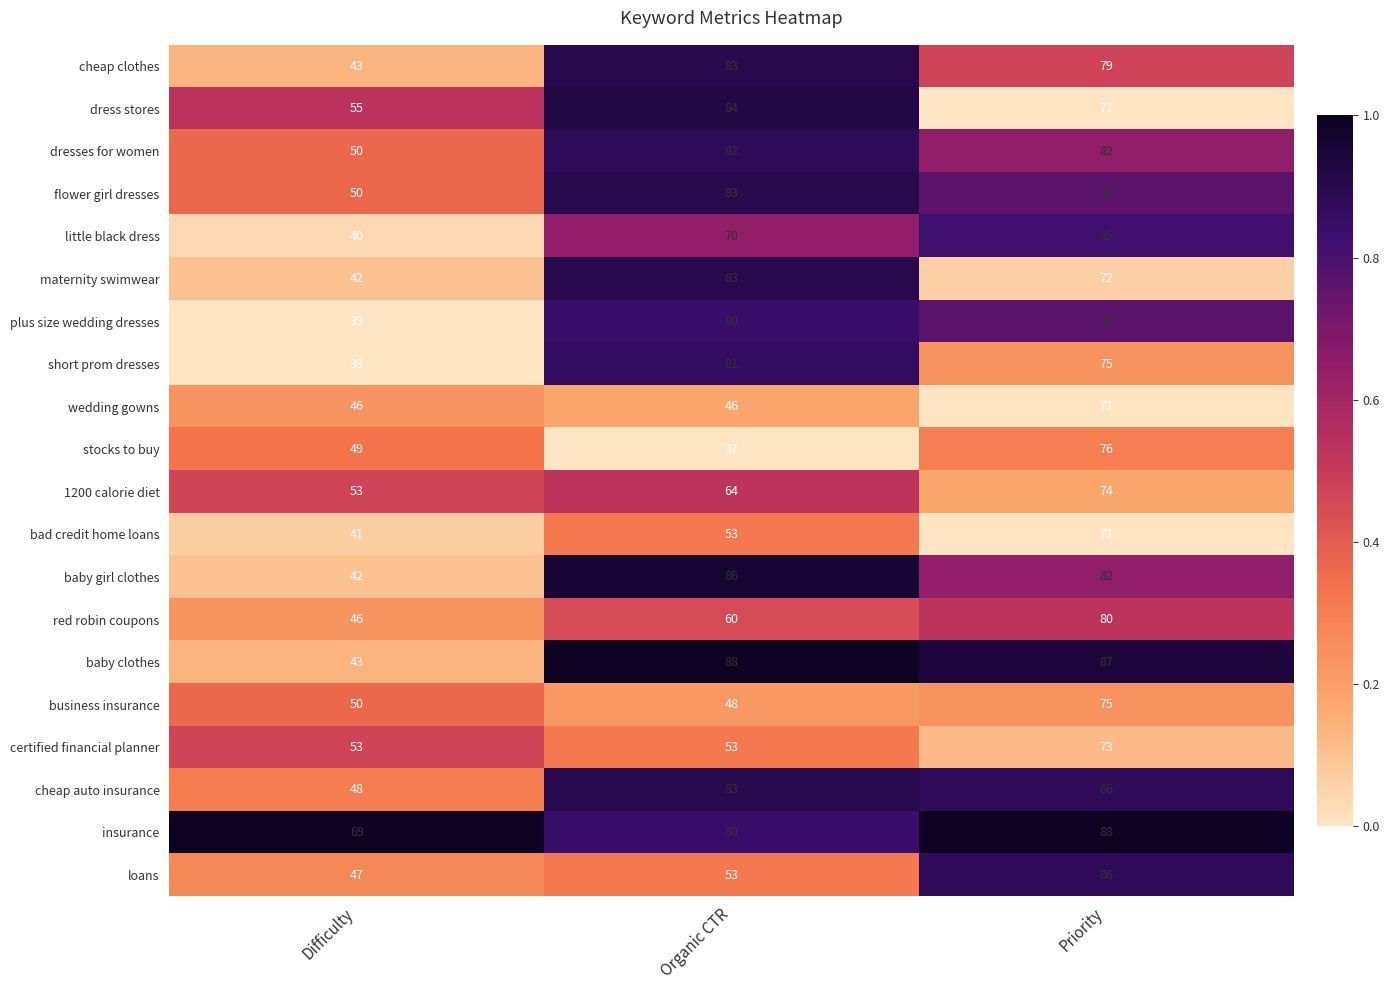

List the labels in order of dress stores value, smallest first.

Difficulty, Priority, Organic CTR